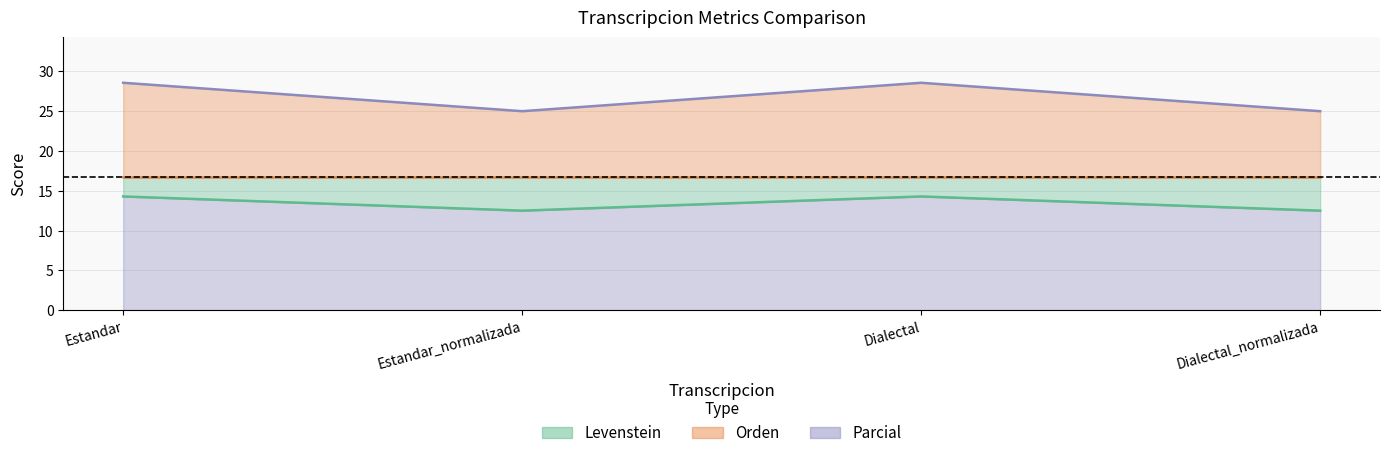

Rank the categories by Levenstein value from highest to lowest.

Estandar, Dialectal, Estandar_normalizada, Dialectal_normalizada